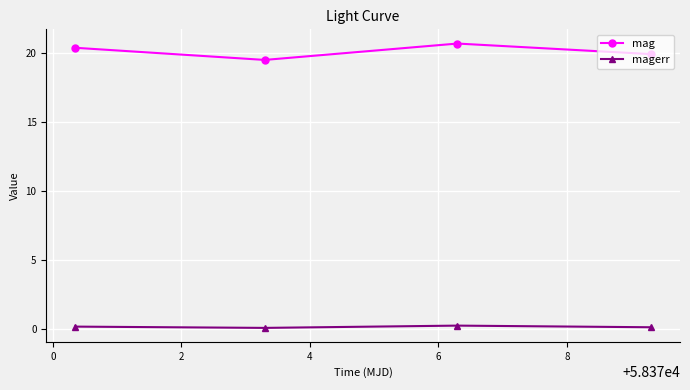

Does the chart display data point markers on the line(s)?

Yes